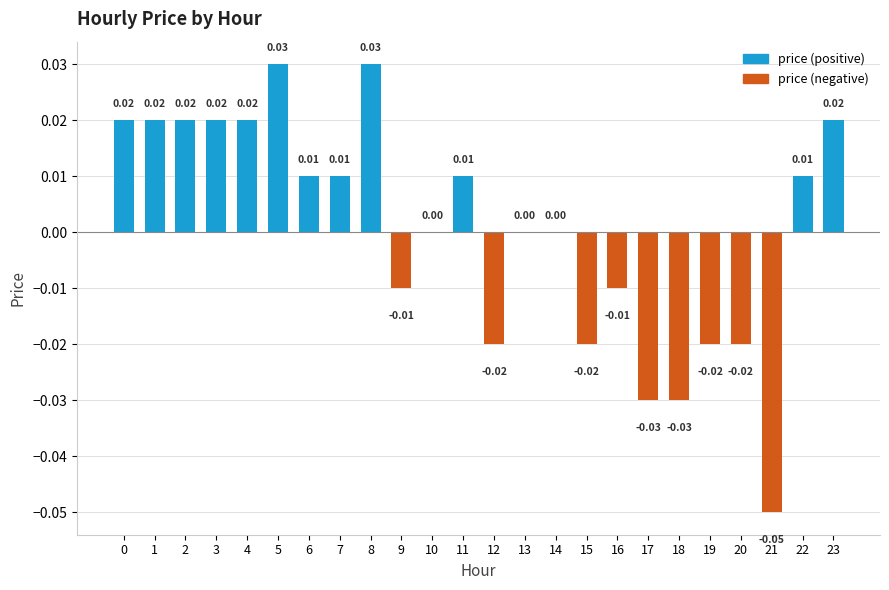

How many distinct data groups are displayed?

1